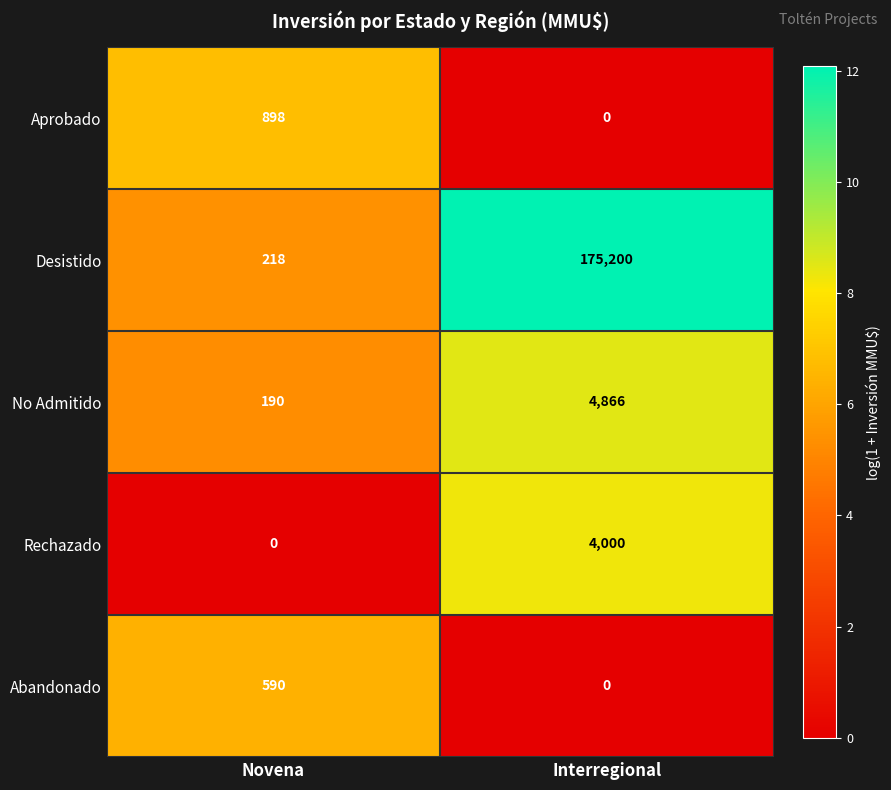

Which series has the widest spread of values?

Desistido